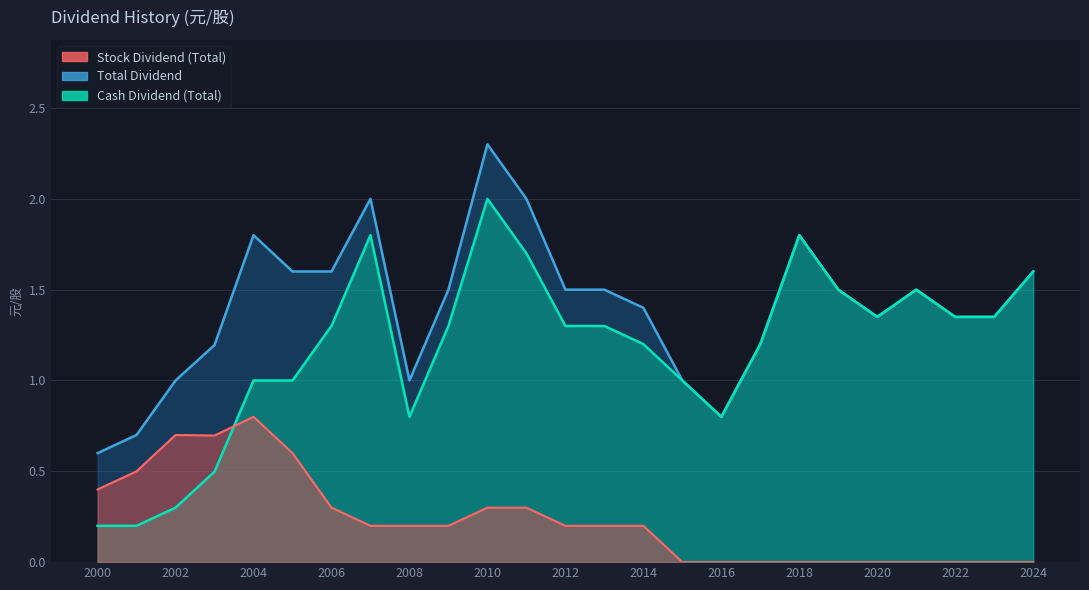

At which category does the chart reach its peak across all series?

2010